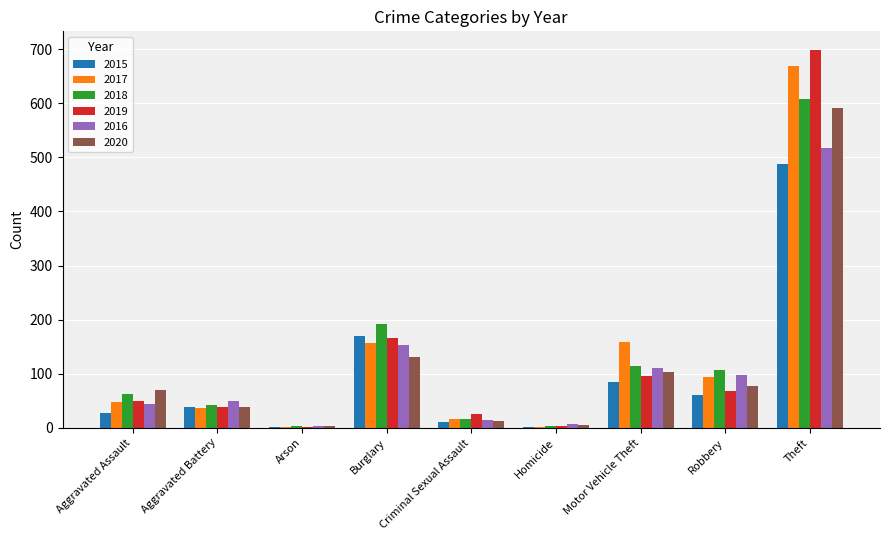

True or false: 2020 has a value of 103 at Motor Vehicle Theft.

True